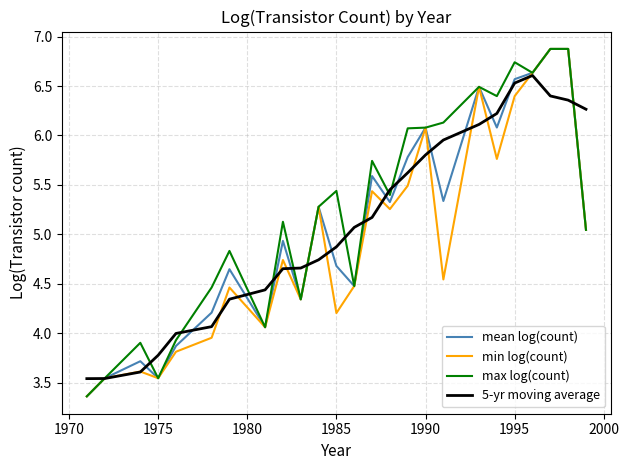

After their last crossing, which series has the higher values: min log(count) or 5-yr moving average?

5-yr moving average